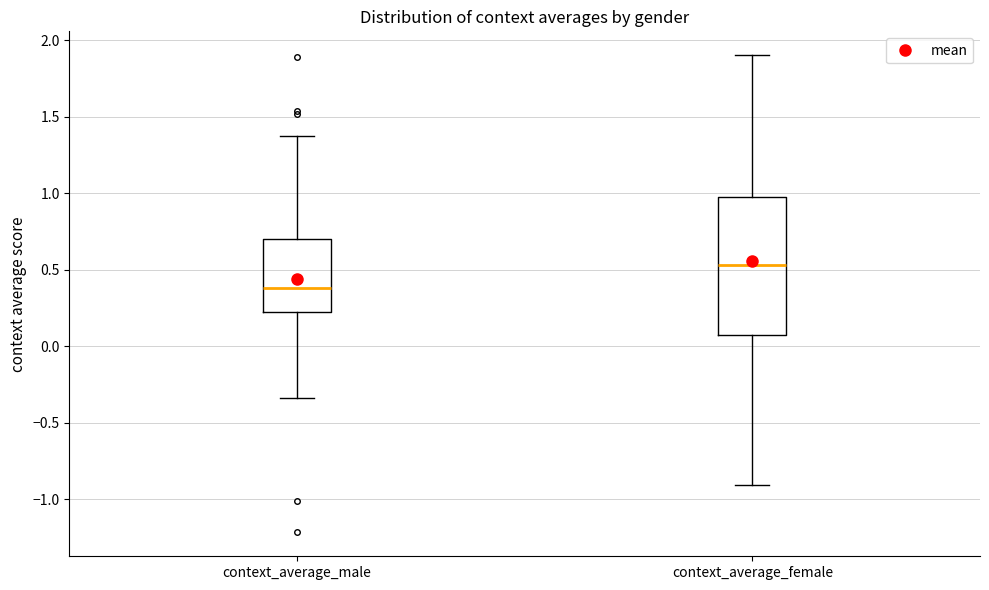

Reading left to right, read every box against the y-axis: the position of its median line, the range the box covers, and the ends of its whiskers. The values are not printed on the chart, so give them approximately, as read against the axis.

context_average_male: median 0.40, box 0.20 to 0.70, whiskers -0.35 to 1.35
context_average_female: median 0.55, box 0.10 to 1.00, whiskers -0.90 to 1.90